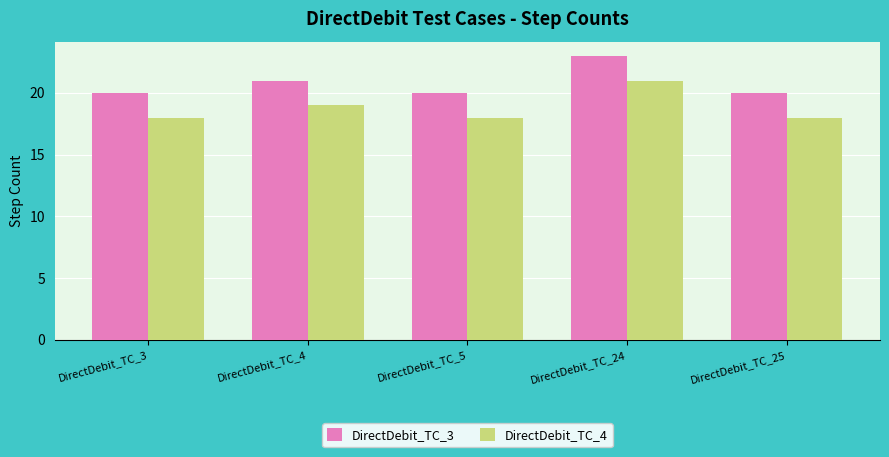

Reading right to left, list all the values displayed in this chart.

DirectDebit_TC_3: 20	23	20	21	20
DirectDebit_TC_4: 18	21	18	19	18